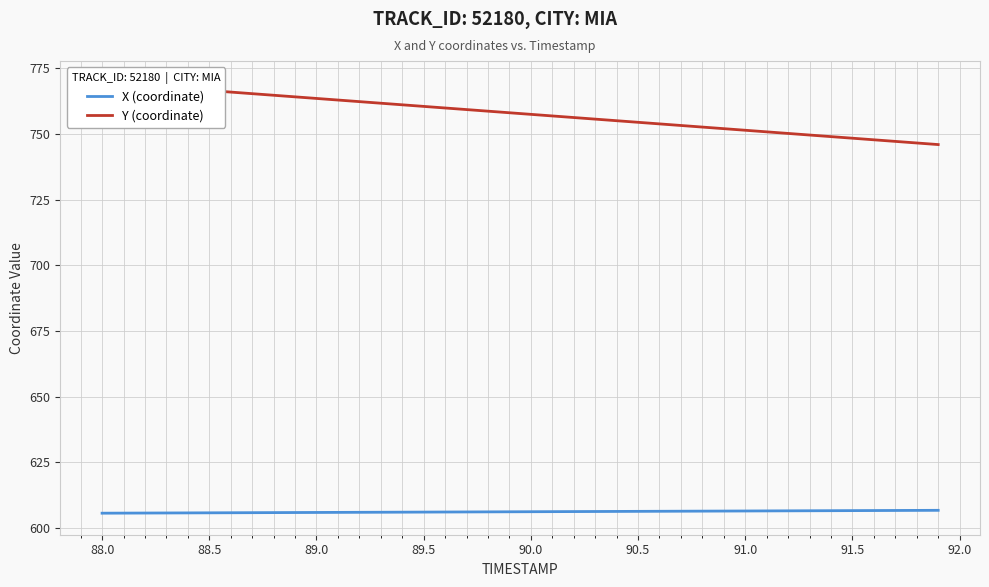

How many distinct data groups are displayed?

2